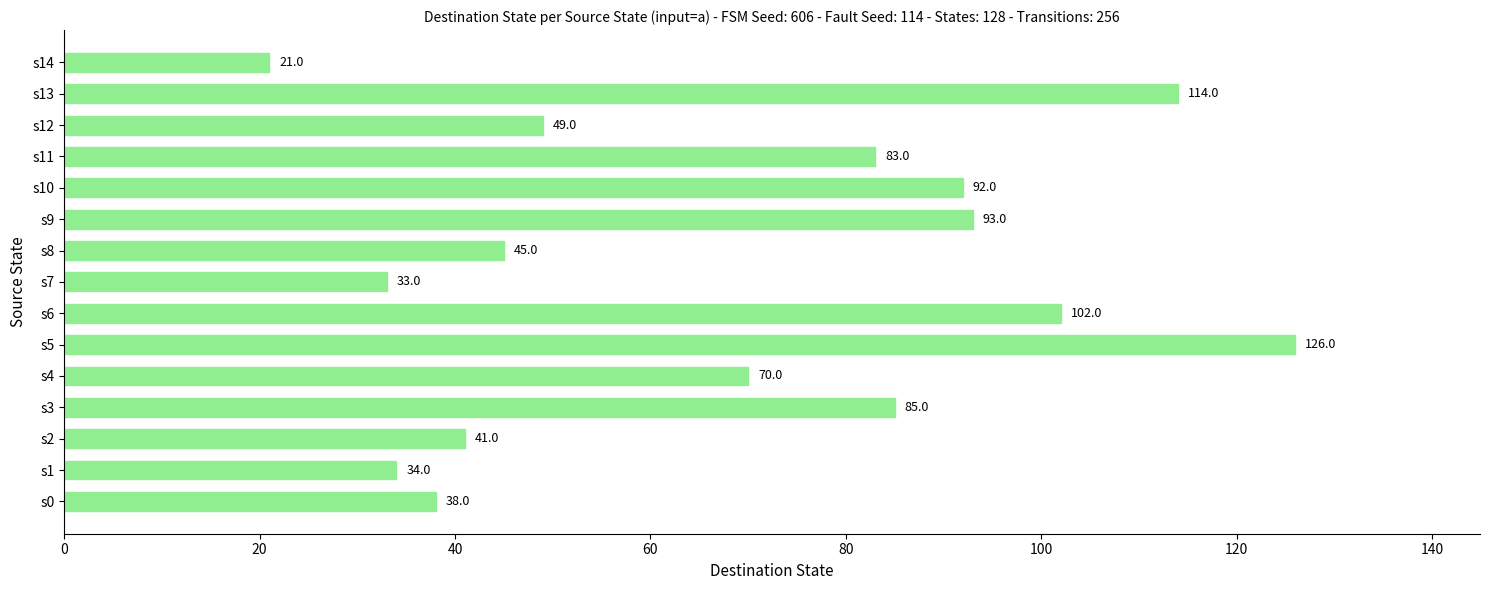

The value at s5 is 126. True or false?

True